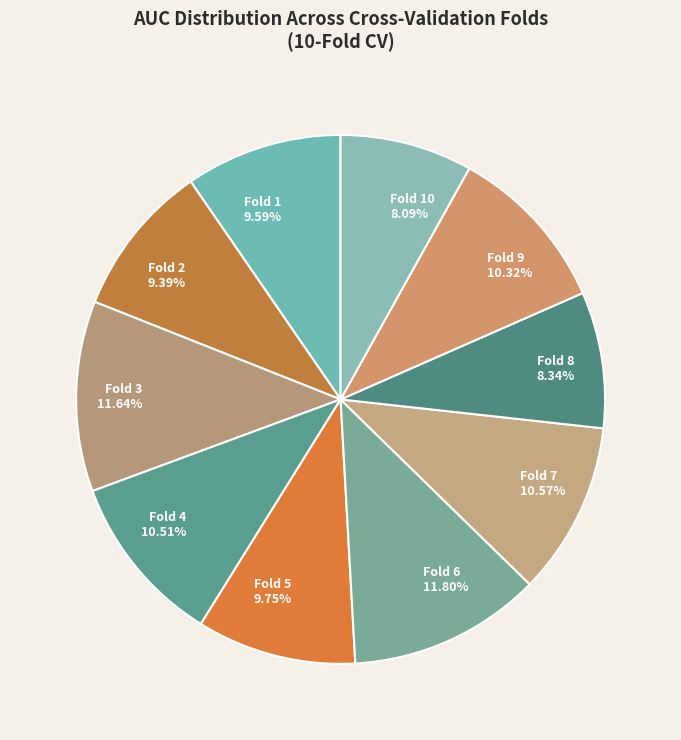

To the nearest percent, what is the average slice percentage?

10%